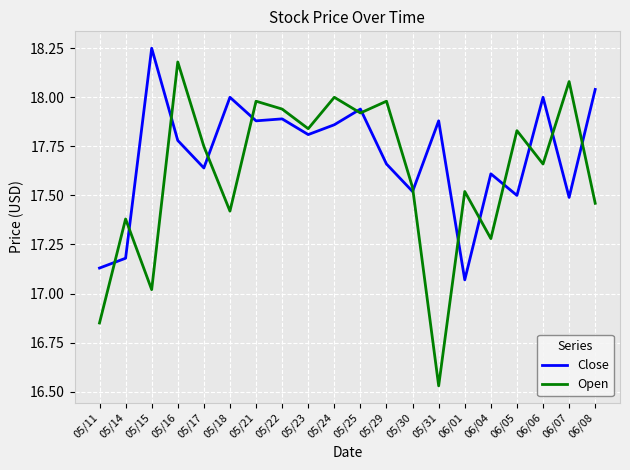

Which label corresponds to the largest value in the chart?

05/15